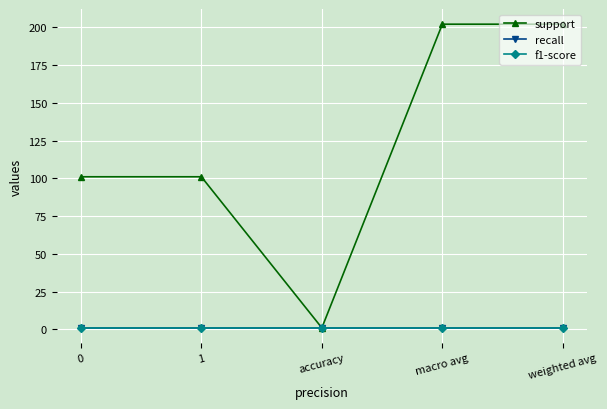

True or false: recall and f1-score cross at least once.

False